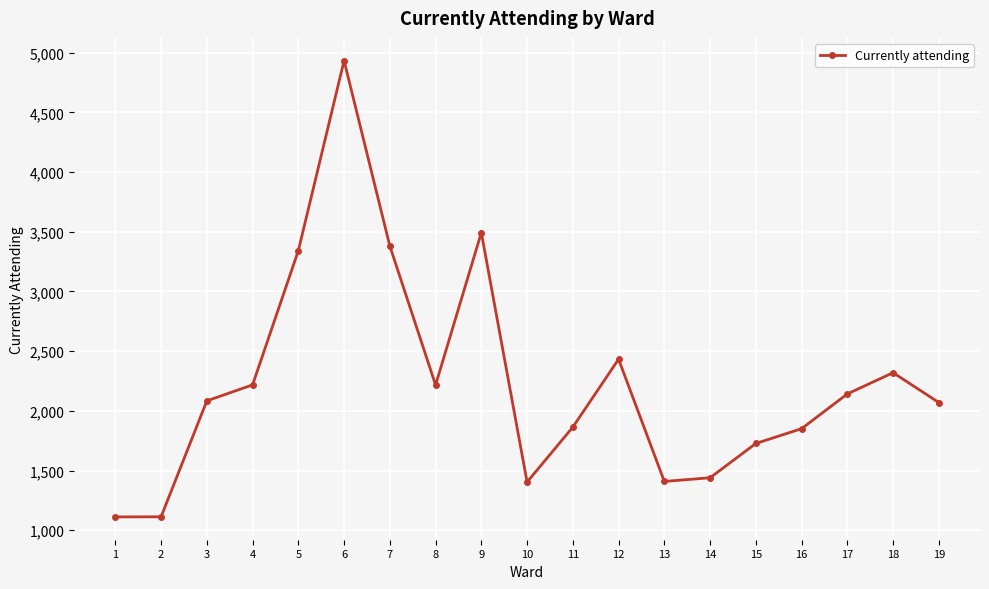

Is it true that the value at 6 is 2967?

False